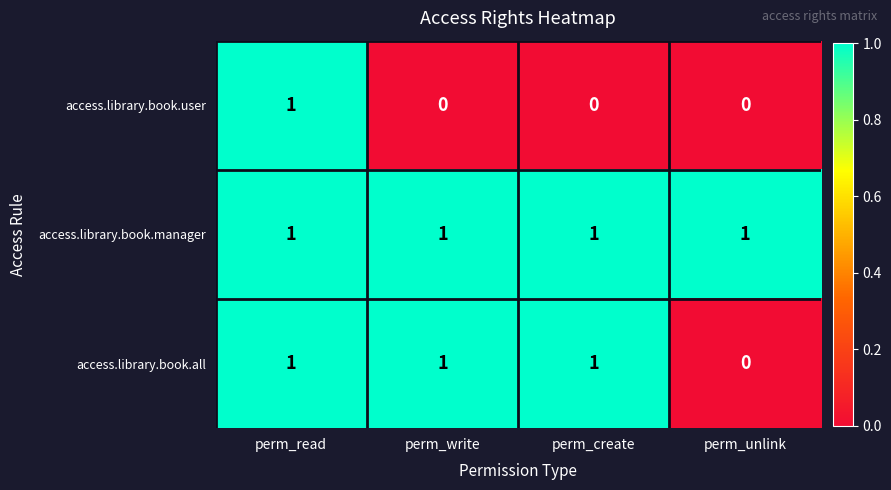

Rank the series by their average value, from highest to lowest.

access.library.book.manager, access.library.book.all, access.library.book.user